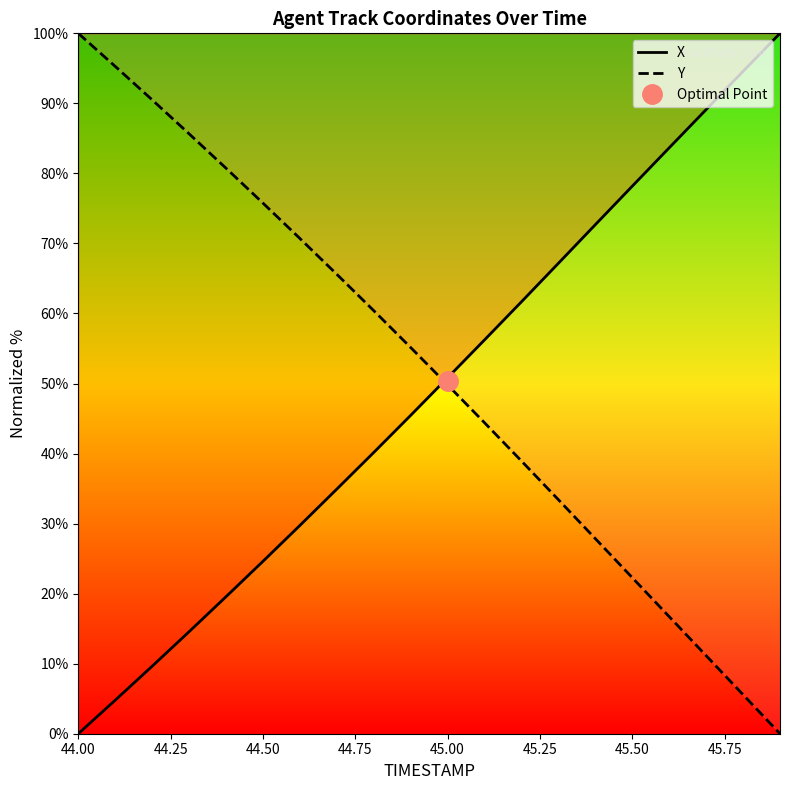

Where does the Y series first go above 55?

44.00